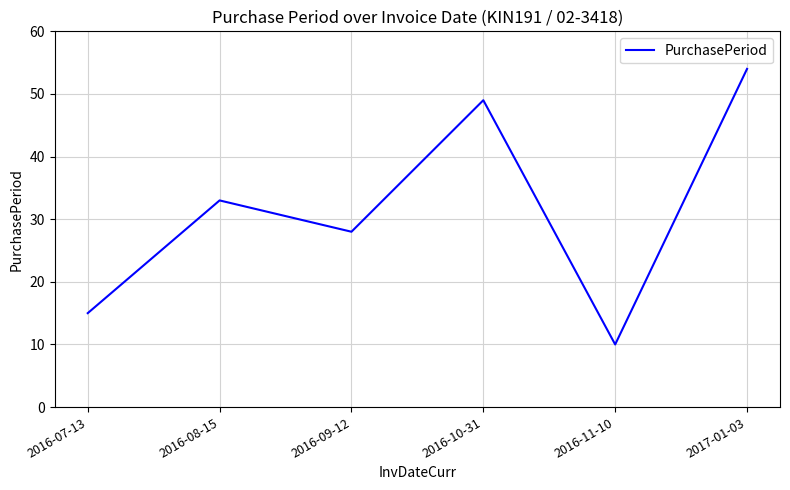

What is the smallest value displayed?

10